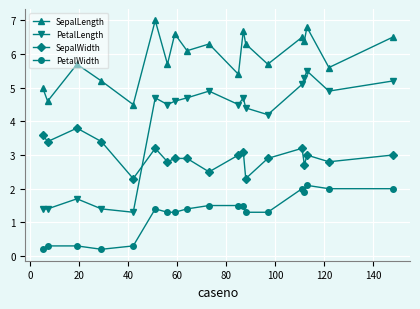

At how many categories does at least one series exceed 1?

19